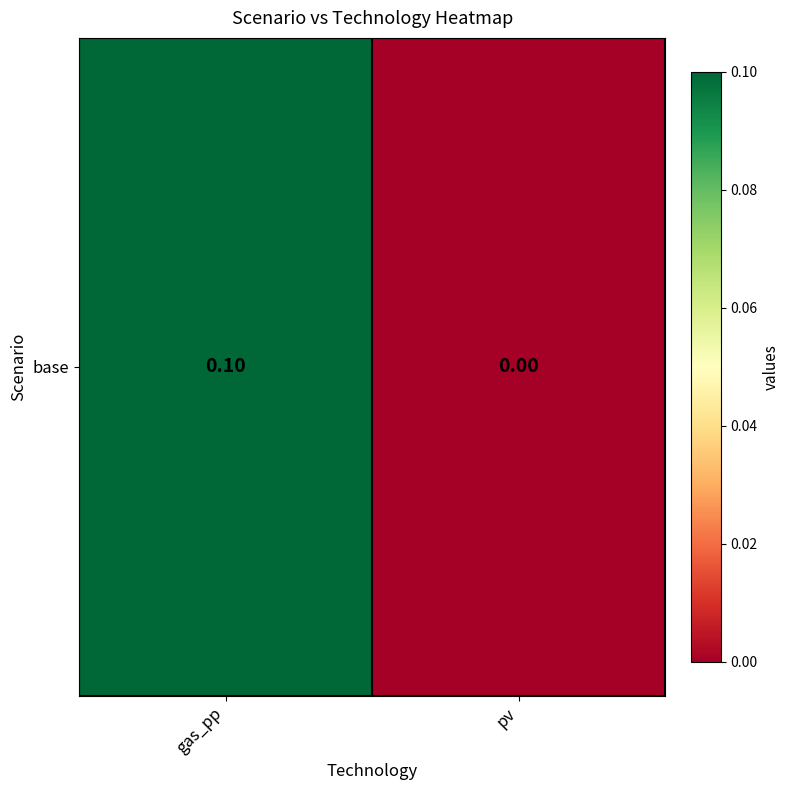

What is the maximum value shown in the chart?

0.1